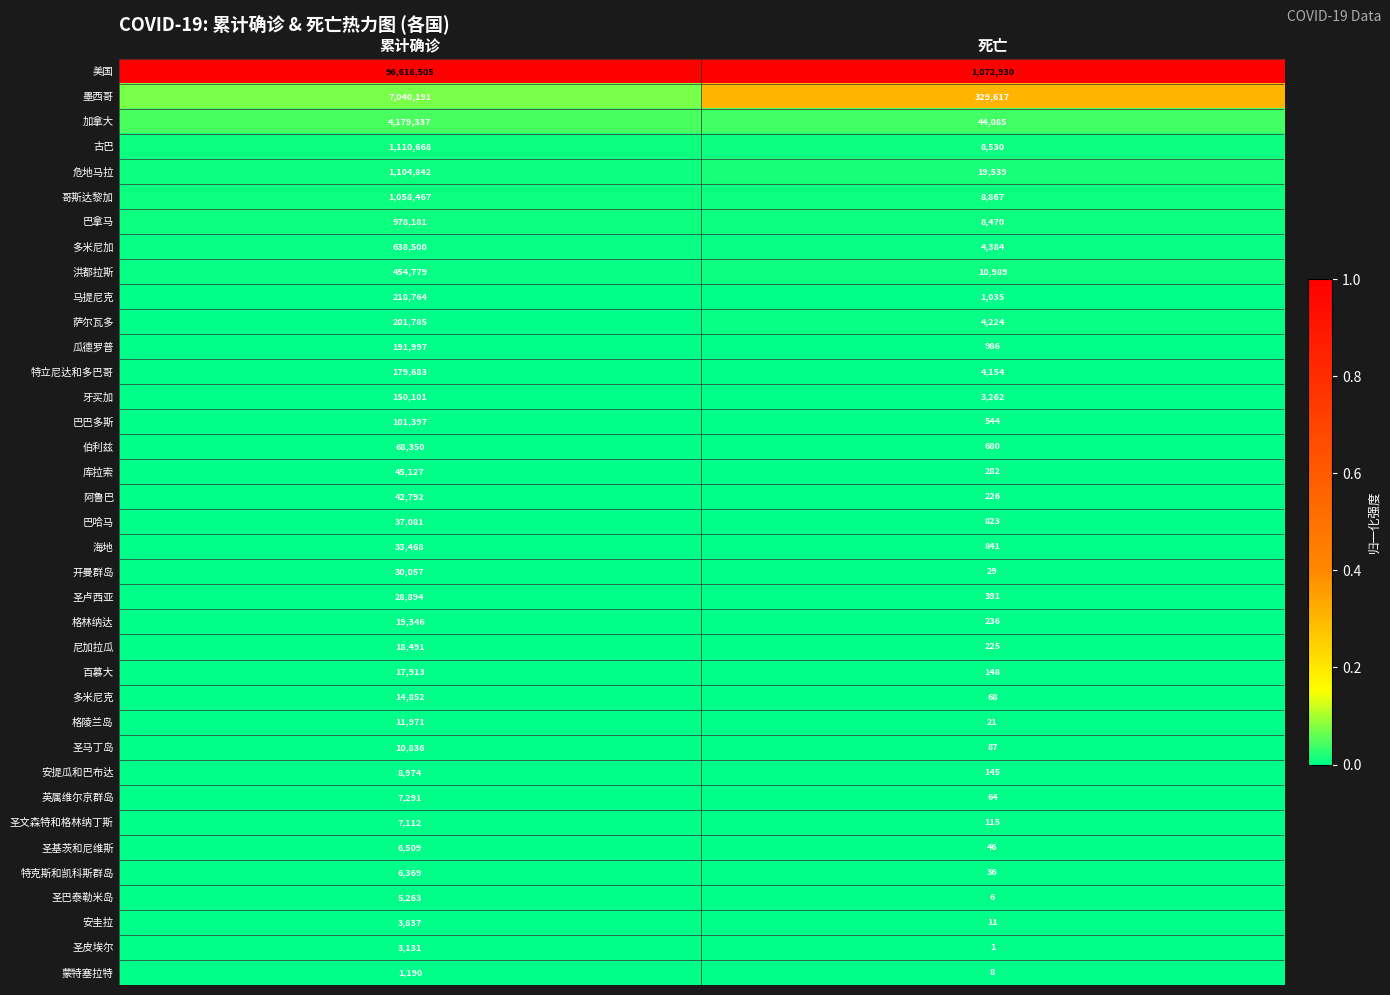

Which series has the largest total across all categories?

美国